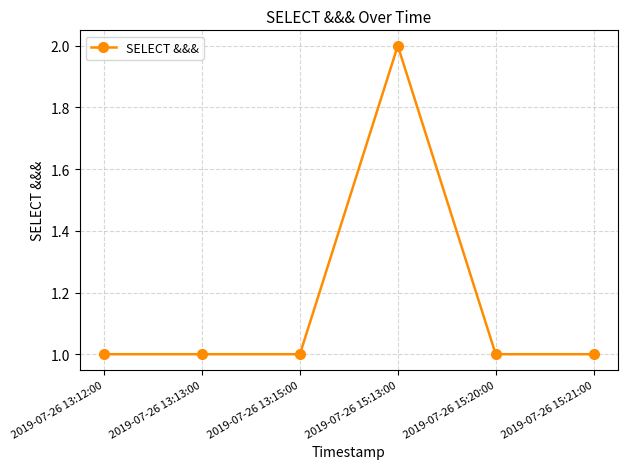

The value at 2019-07-26 13:15:00 is 0. True or false?

False